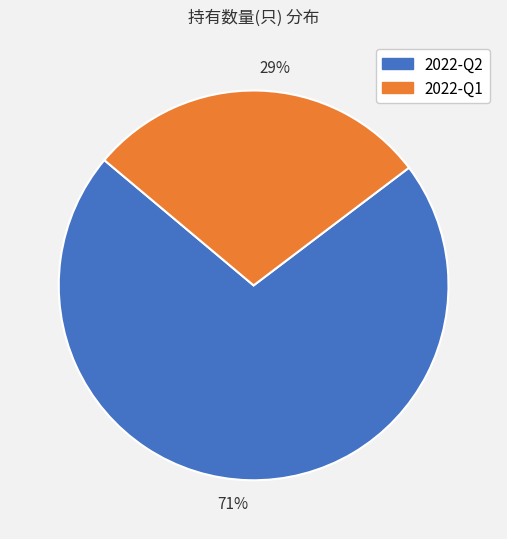

Which slice is the smallest?

29%